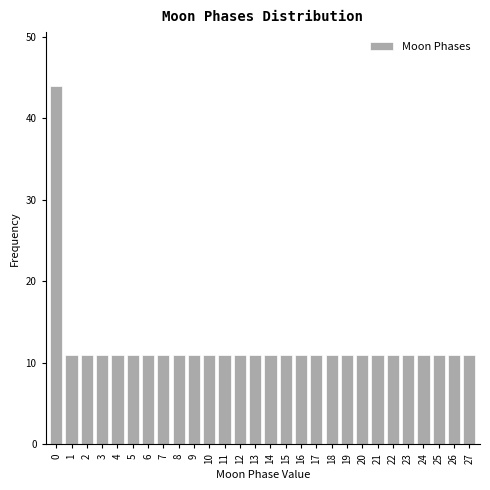

Reading left to right, transcribe all the data shown in this chart.

0=44	1=11	2=11	3=11	4=11	5=11	6=11	7=11	8=11	9=11	10=11	11=11	12=11	13=11	14=11	15=11	16=11	17=11	18=11	19=11	20=11	21=11	22=11	23=11	24=11	25=11	26=11	27=11